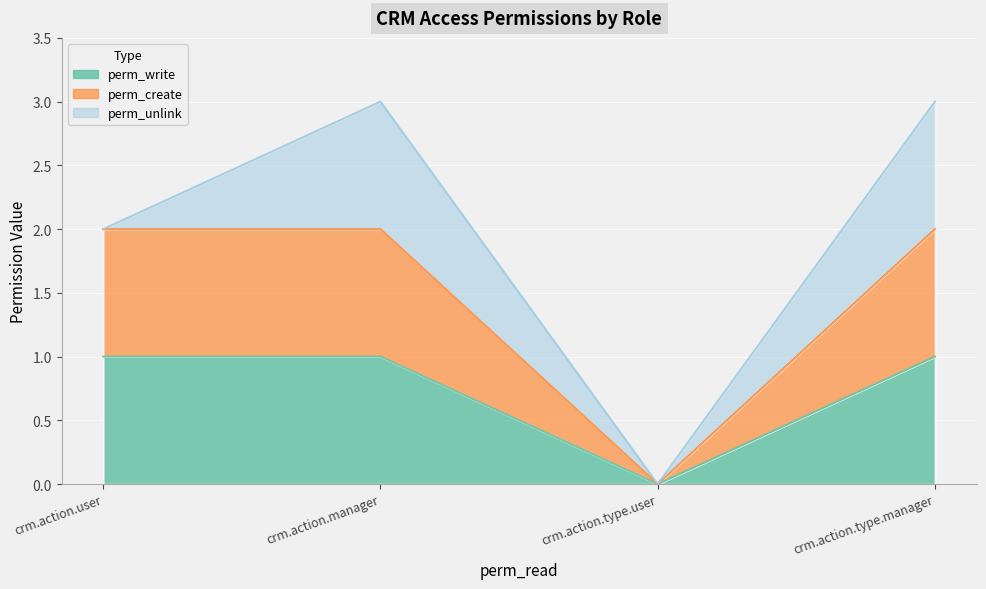

True or false: perm_write and perm_create intersect in this chart.

False